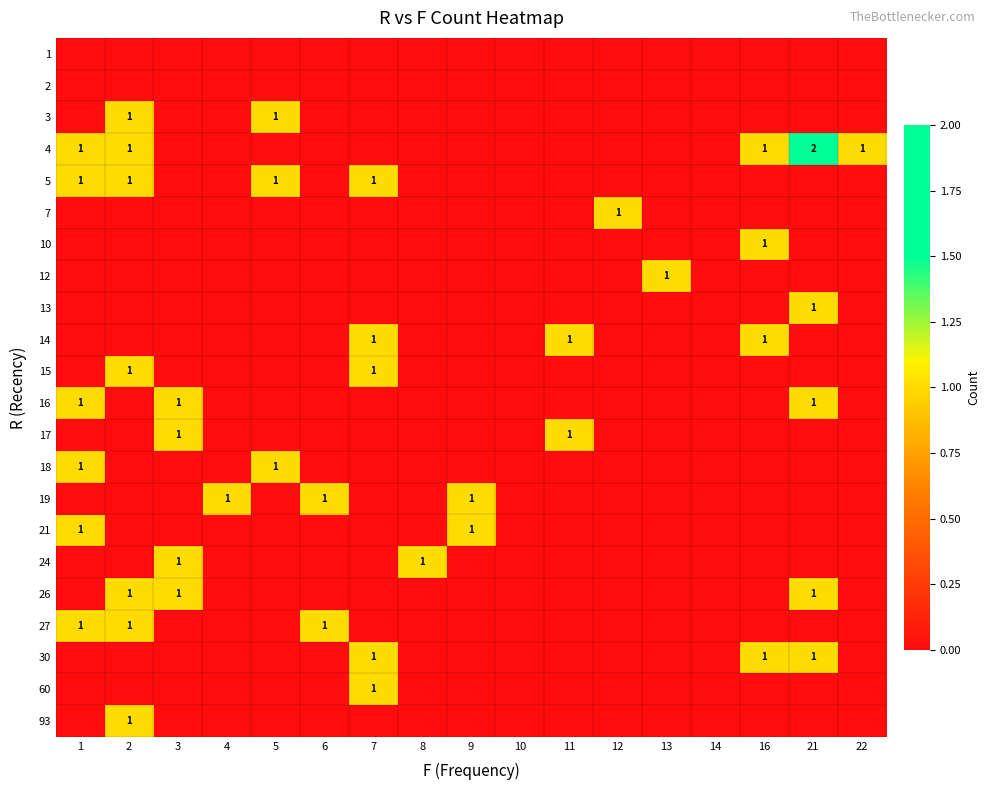

The value of 16 at 3 is 1. True or false?

True